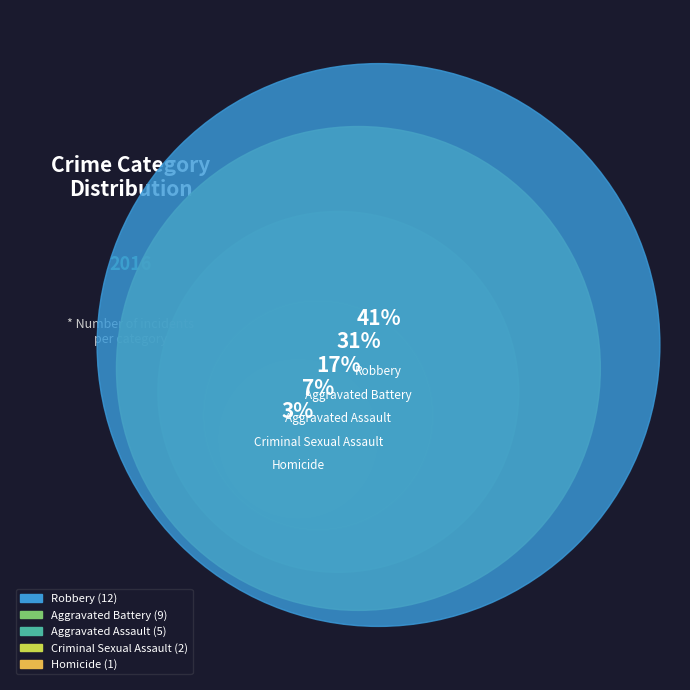

Approximately how many times larger is the value at Aggravated Assault compared to Criminal Sexual Assault?

2.5